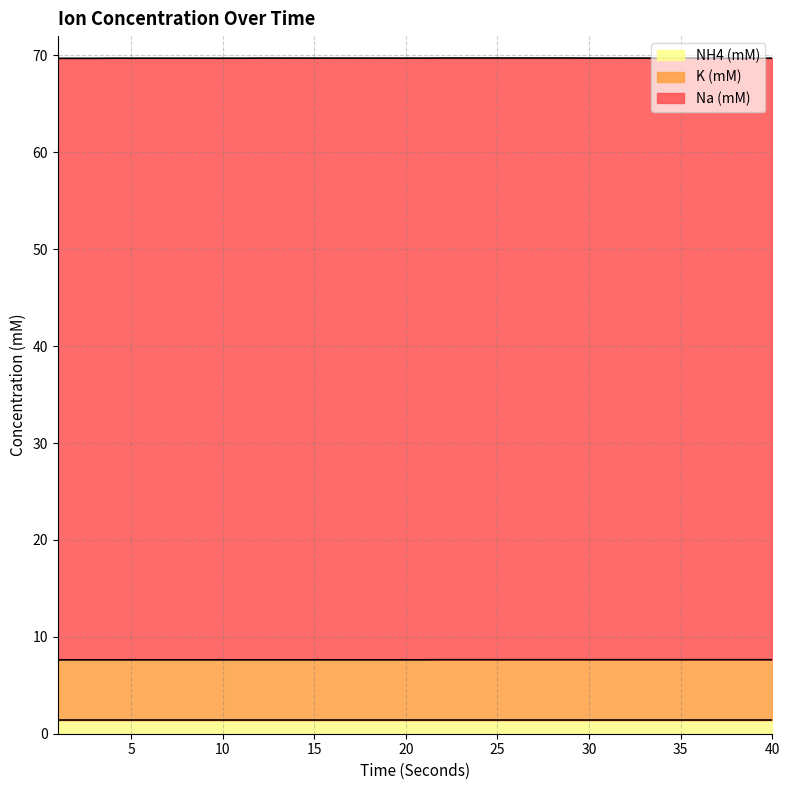

At which category does the chart reach its minimum across all series?

1